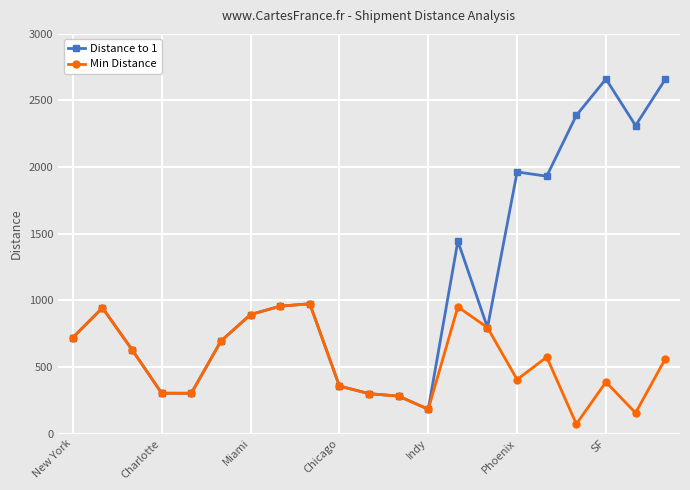

True or false: Distance to 1 has more than 2 points higher than both neighbors.

True